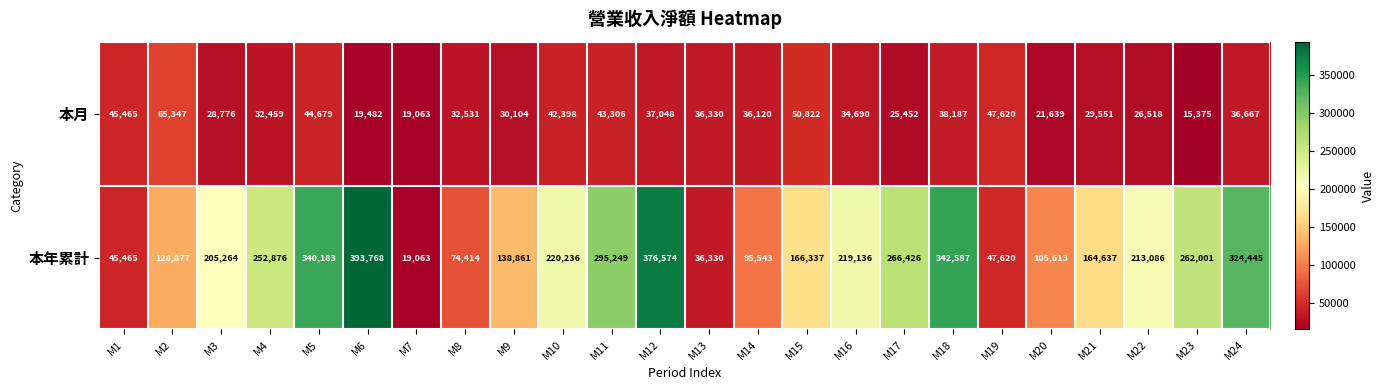

At how many categories does at least one series exceed 317069?

5